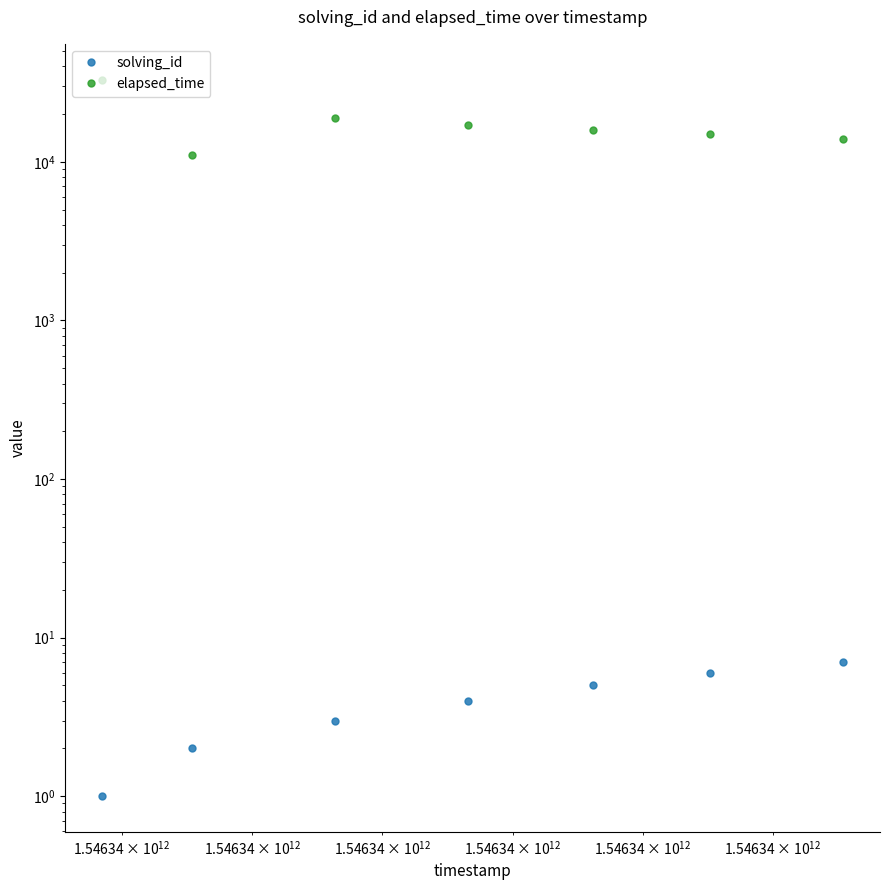

Reading left to right, what are all the values shown in this chart?

solving_id: 1	2	3	4	5	6	7
elapsed_time: 33000	11000	19000	17000	16000	15000	14000